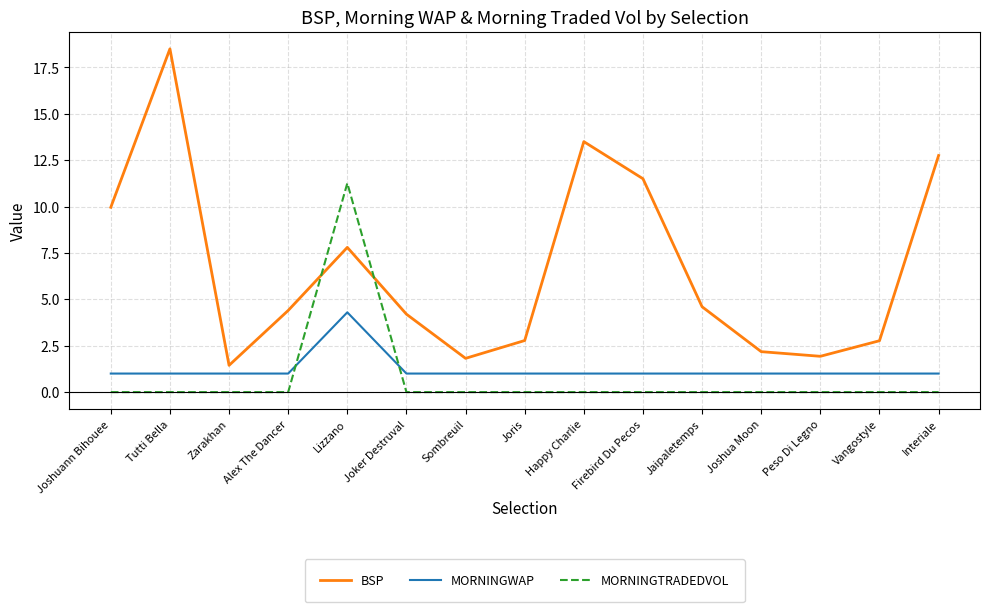

What is the difference between the BSP values at Happy Charlie and Zarakhan?

12.1